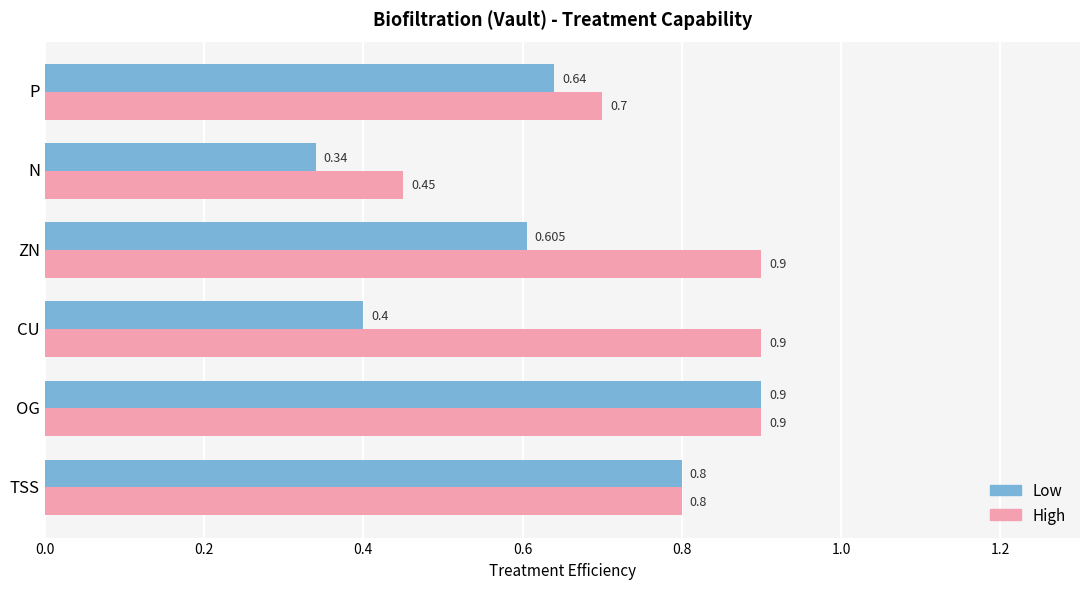

List the series in order of their overall mean, lowest first.

Low, High